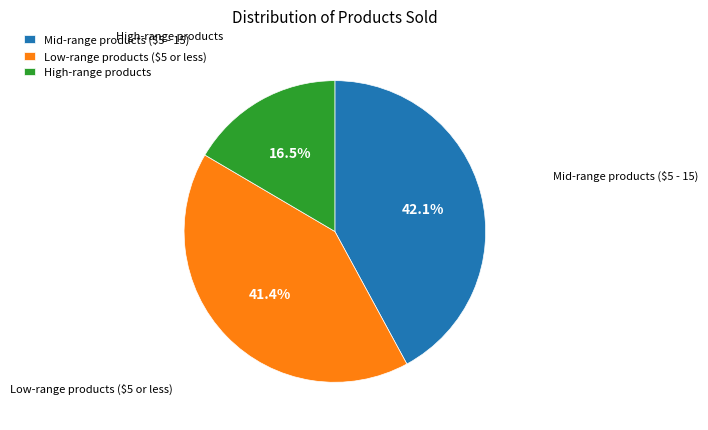

Is Mid-range products ($5 - 15) the majority of the pie?

No